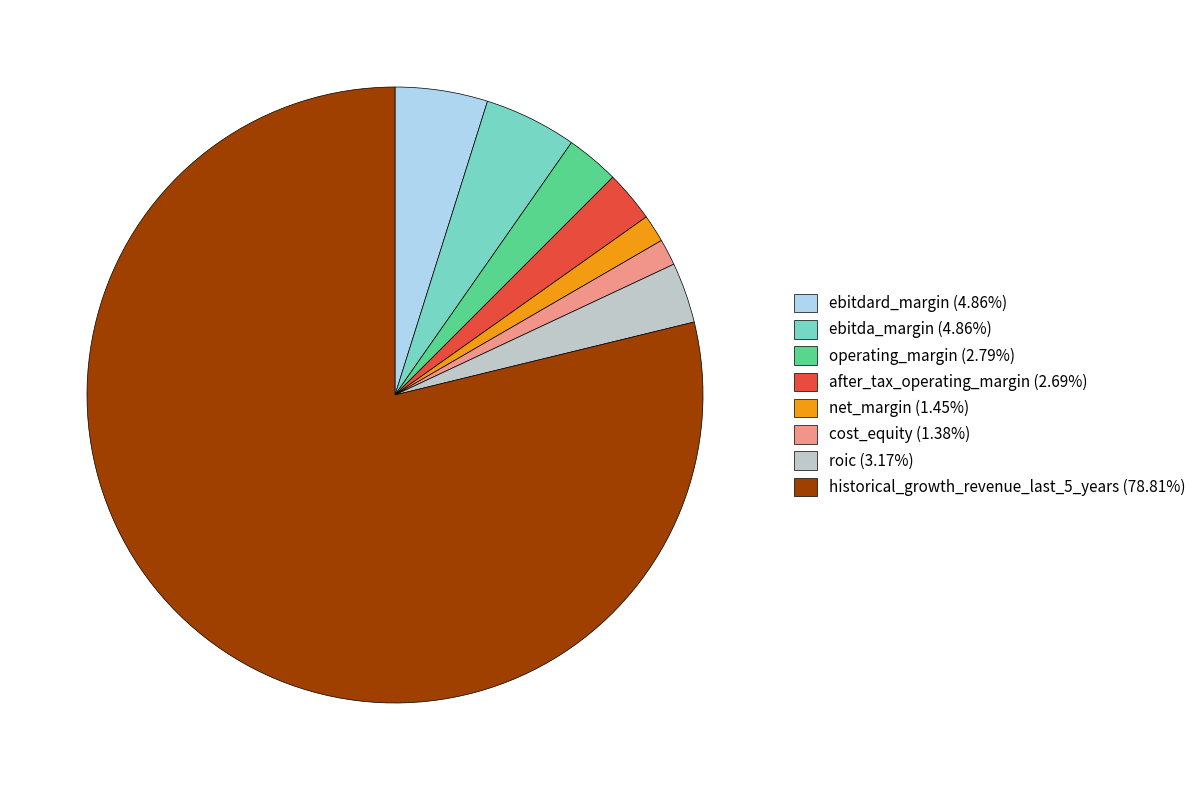

Do operating_margin and ebitda_margin together represent more than half of the pie?

No